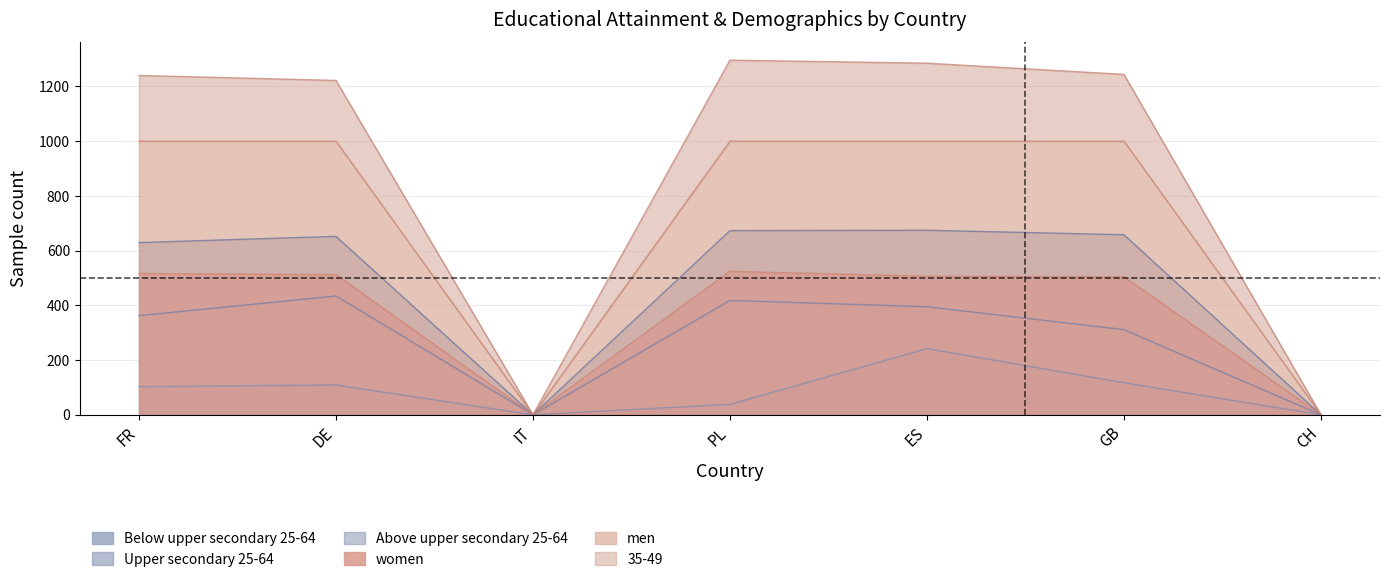

True or false: 35-49 and Below upper secondary 25-64 intersect in this chart.

False